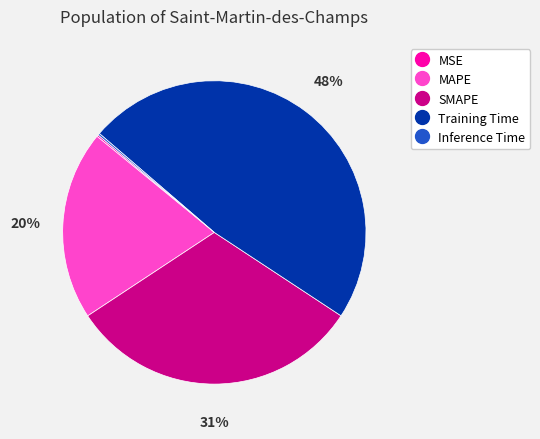

Do SMAPE and MAPE together represent more than half of the pie?

Yes